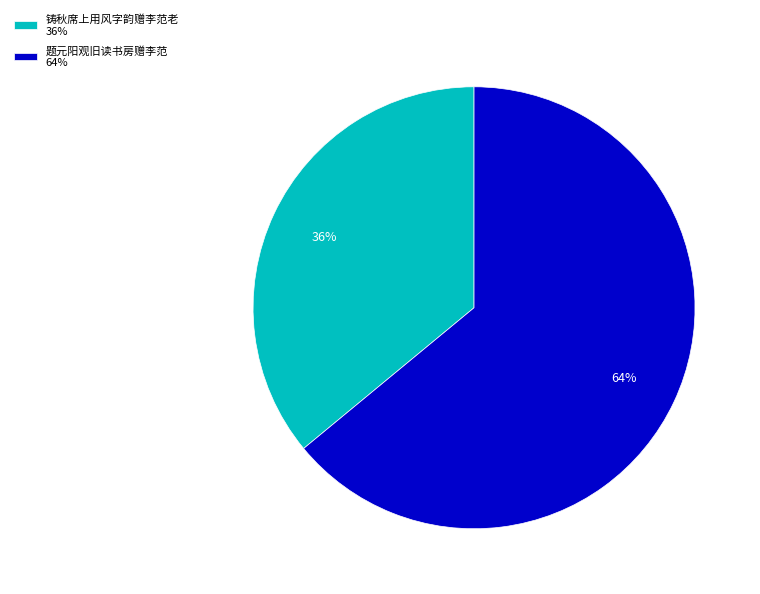

What is the majority slice?

题元阳观旧读书房赠李范 64%